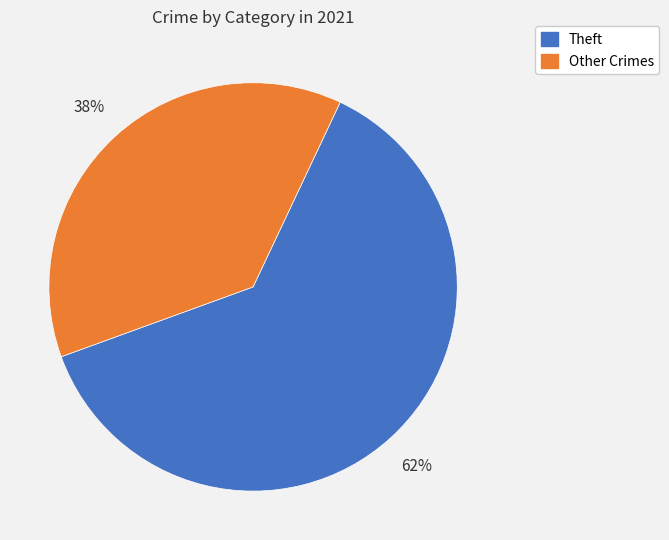

To the nearest percent, what is the average slice percentage?

50%